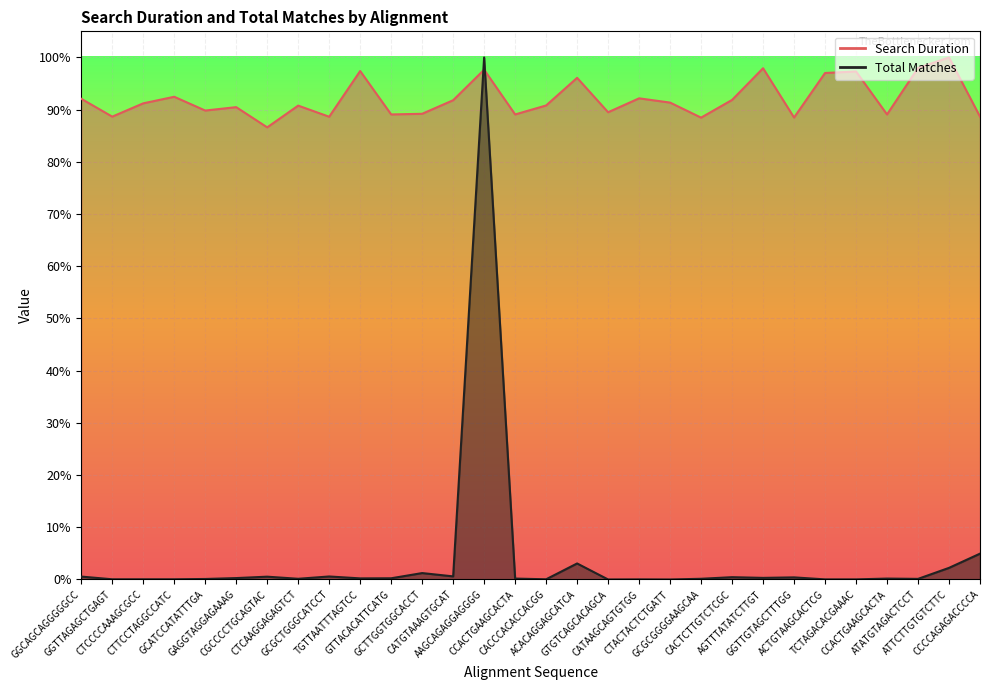

Reading left to right, transcribe all the data shown in this chart.

Search Duration: GGCAGCAGGGGGCC=0.9	GGTTAGAGCTGAGT=0.9	CTCCCCAAAGCGCC=0.9	CTTCCTAGGCCATC=0.9	GCATCCATATTTGA=0.9	GAGGTAGGAGAAAG=0.9	CGCCCCTGCAGTAC=0.9	CTCAAGGAGAGTCT=0.9	GCGCTGGGCATCCT=0.9	TGTTAATTTAGTCC=1.0	GTTACACATTCATG=0.9	GCTTGGTGGCACCT=0.9	CATGTAAAGTGCAT=0.9	AAGCAGAGGAGGGG=1.0	CCACTGAAGCACTA=0.9	CACCCACACCACGG=0.9	ACACAGGAGCATCA=1.0	GTGTCAGCACAGCA=0.9	CATAAGCAGTGTGG=0.9	CTACTACTCTGATT=0.9	GCGCGGGGAAGCAA=0.9	CACTCTTGTCTCGC=0.9	AGTTTATATCTTGT=1.0	GGTTGTAGCTTTGG=0.9	ACTGTAAGCACTCG=1.0	TCTAGACACGAAAC=1.0	CCACTGAAGCACTA=0.9	ATATGTAGACTCCT=1.0	ATTCTTGTGTCTTC=1.0	CCCCAGAGACCCCA=0.9
Total Matches: GGCAGCAGGGGGCC=0.0	GGTTAGAGCTGAGT=0.0	CTCCCCAAAGCGCC=0.0	CTTCCTAGGCCATC=0.0	GCATCCATATTTGA=0.0	GAGGTAGGAGAAAG=0.0	CGCCCCTGCAGTAC=0.0	CTCAAGGAGAGTCT=0.0	GCGCTGGGCATCCT=0.0	TGTTAATTTAGTCC=0.0	GTTACACATTCATG=0.0	GCTTGGTGGCACCT=0.0	CATGTAAAGTGCAT=0.0	AAGCAGAGGAGGGG=1.0	CCACTGAAGCACTA=0.0	CACCCACACCACGG=0.0	ACACAGGAGCATCA=0.0	GTGTCAGCACAGCA=0.0	CATAAGCAGTGTGG=0.0	CTACTACTCTGATT=0.0	GCGCGGGGAAGCAA=0.0	CACTCTTGTCTCGC=0.0	AGTTTATATCTTGT=0.0	GGTTGTAGCTTTGG=0.0	ACTGTAAGCACTCG=0.0	TCTAGACACGAAAC=0.0	CCACTGAAGCACTA=0.0	ATATGTAGACTCCT=0.0	ATTCTTGTGTCTTC=0.0	CCCCAGAGACCCCA=0.0